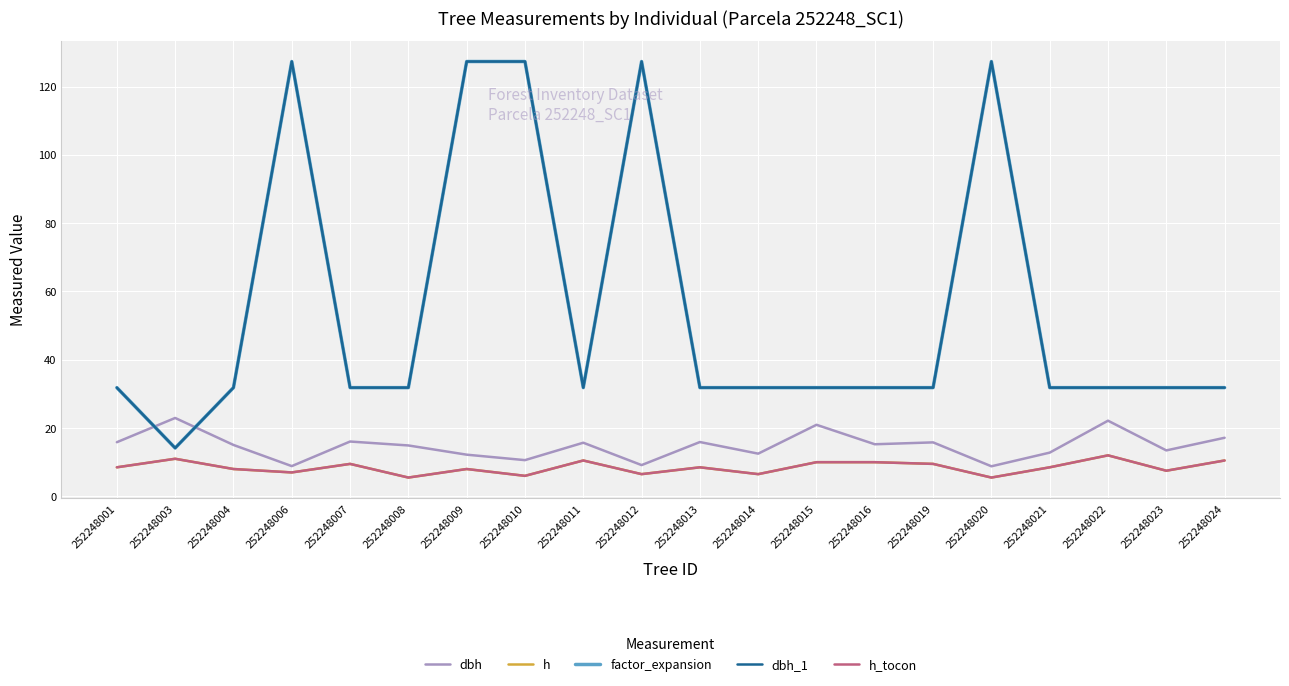

At which label is h_tocon closest to 8?

252248004